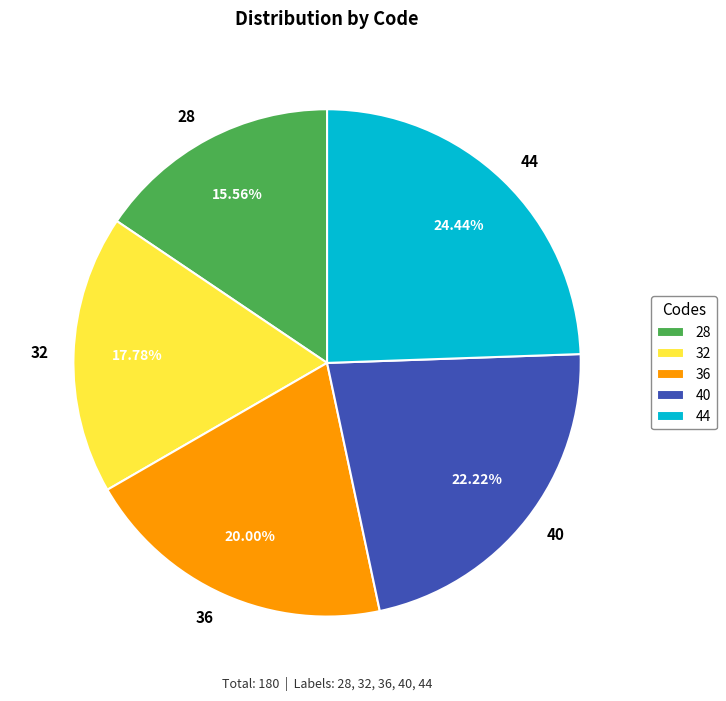

Rank the categories by value from highest to lowest.

44, 40, 36, 32, 28